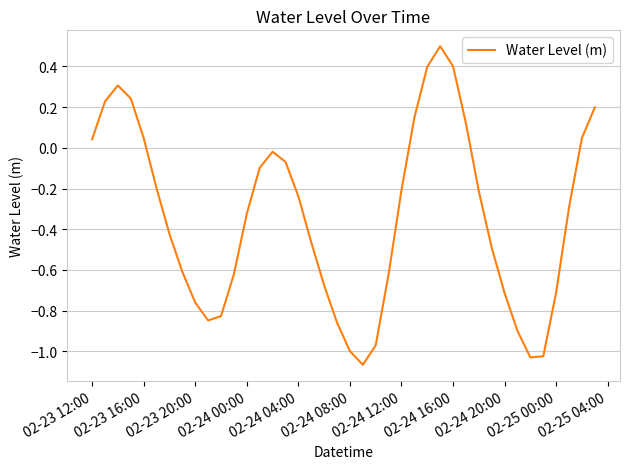

What is the difference between the maximum and minimum values?

1.6